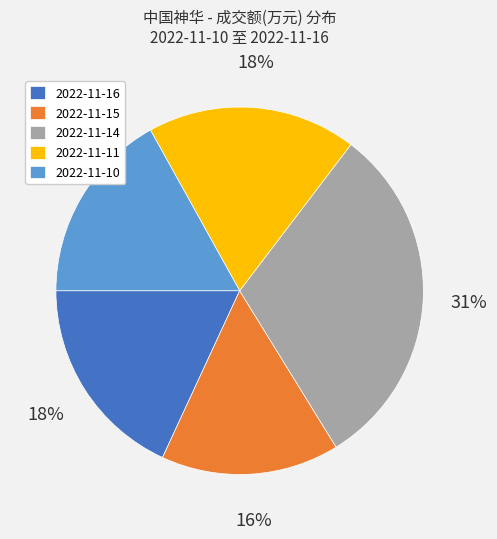

To the nearest percent, what percentage of the pie is 2022-11-14?

31%